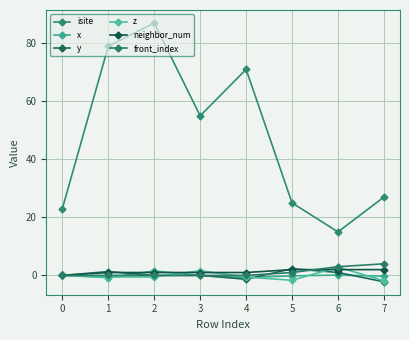

Rank the categories by isite value from highest to lowest.

2, 1, 4, 3, 7, 5, 0, 6